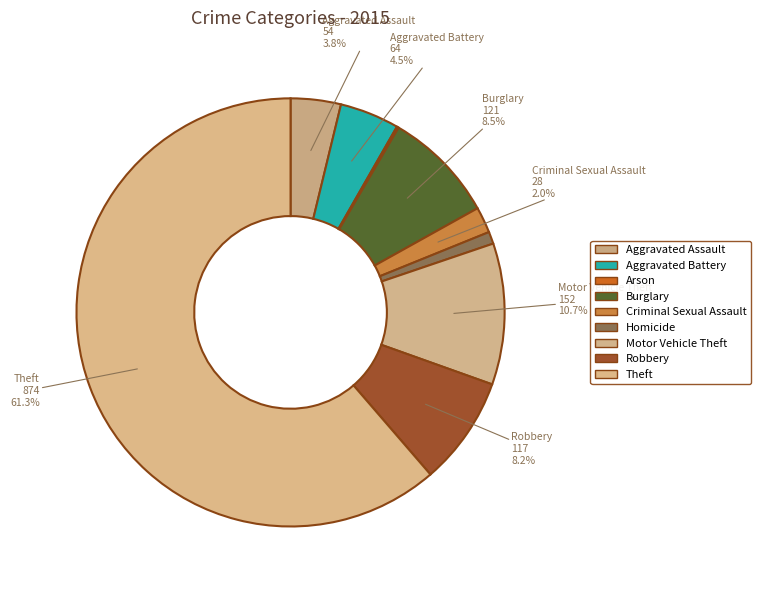

Which slice is the smallest?

Arson